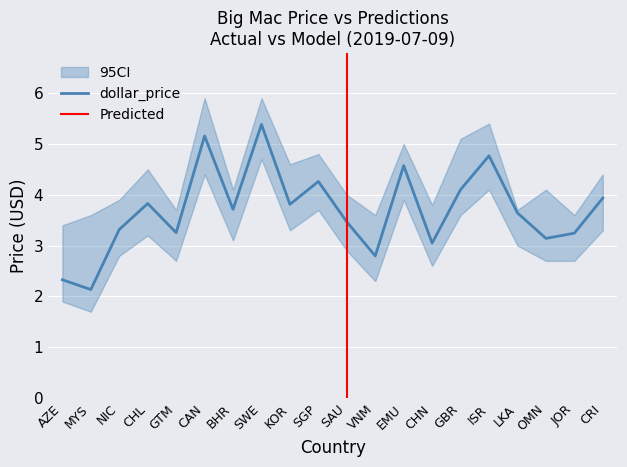

What is the maximum value for dollar_price?

5.4